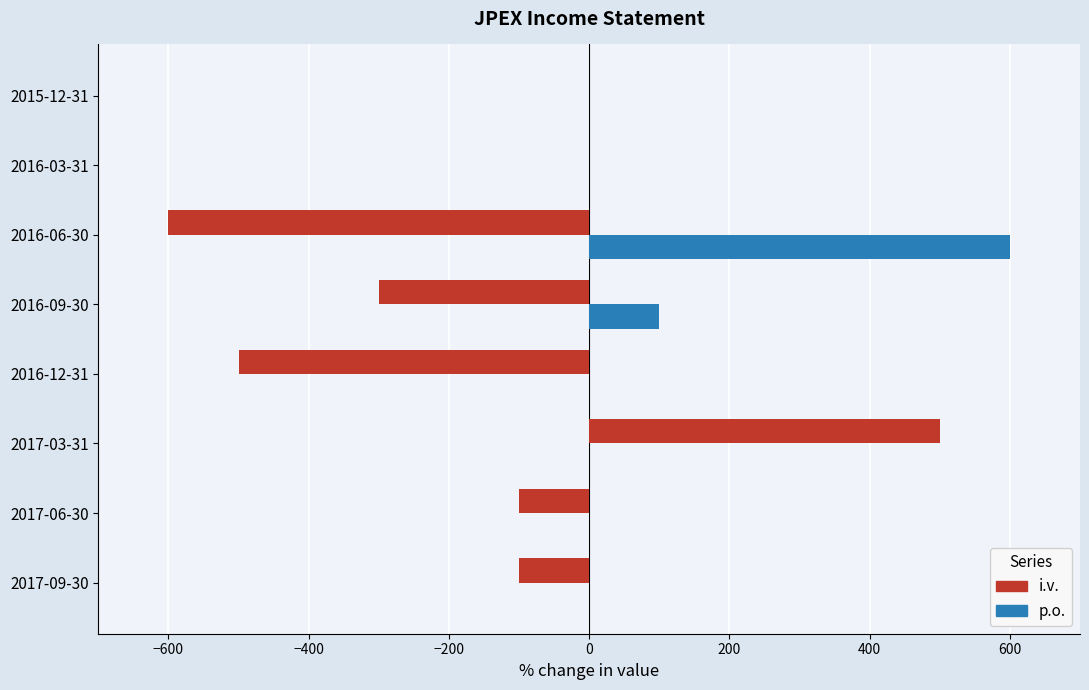

The i.v. series shows -339 at 2016-06-30. True or false?

False